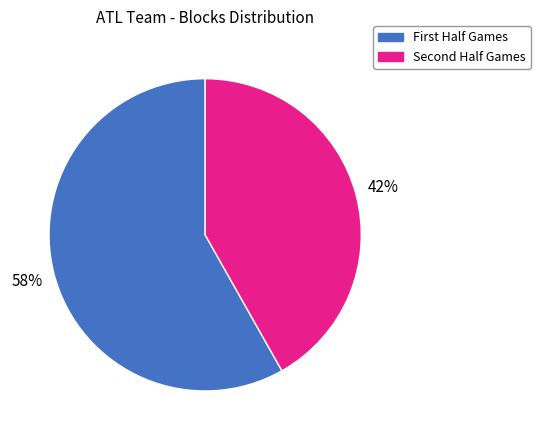

To the nearest percent, what is the average slice percentage?

50%